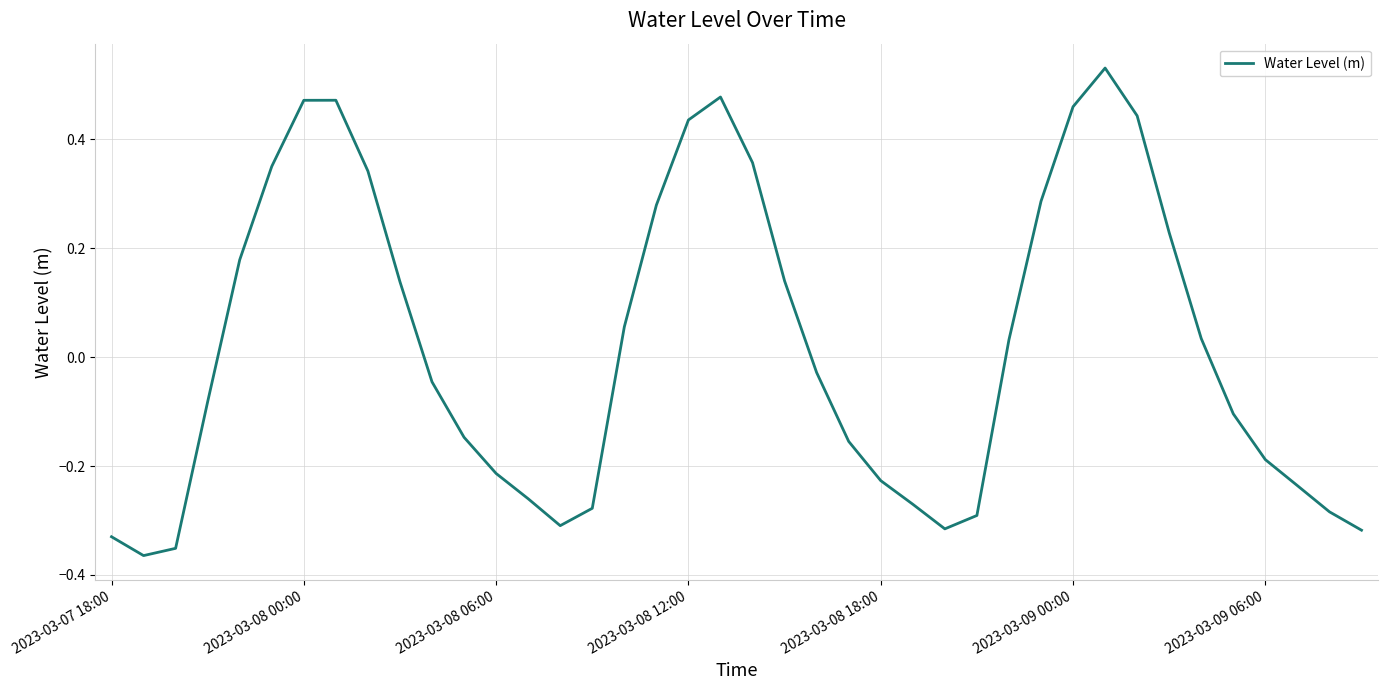

How many positive values are there?

19